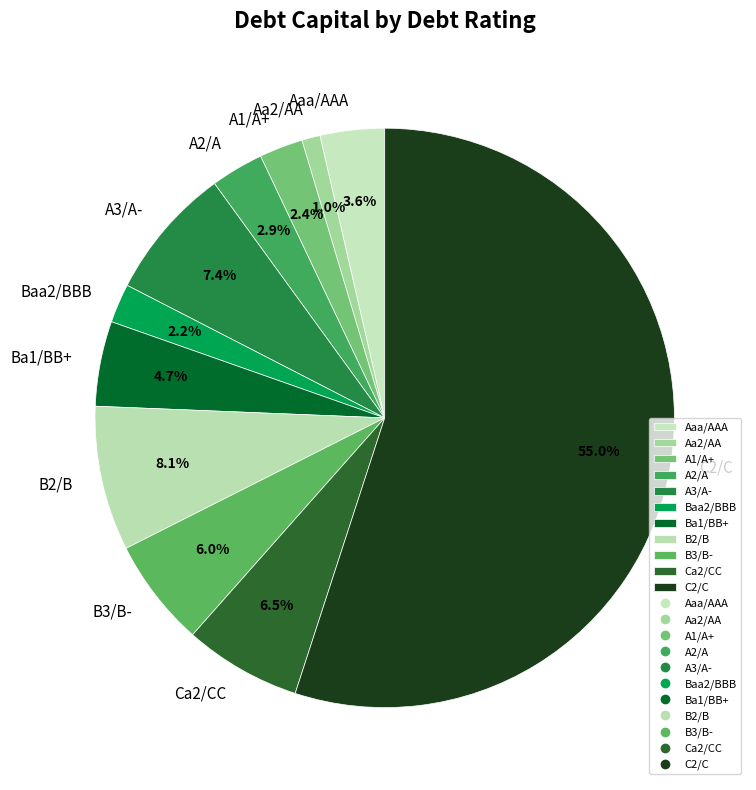

To the nearest percent, what is the combined percentage of C2/C and Aaa/AAA?

59%